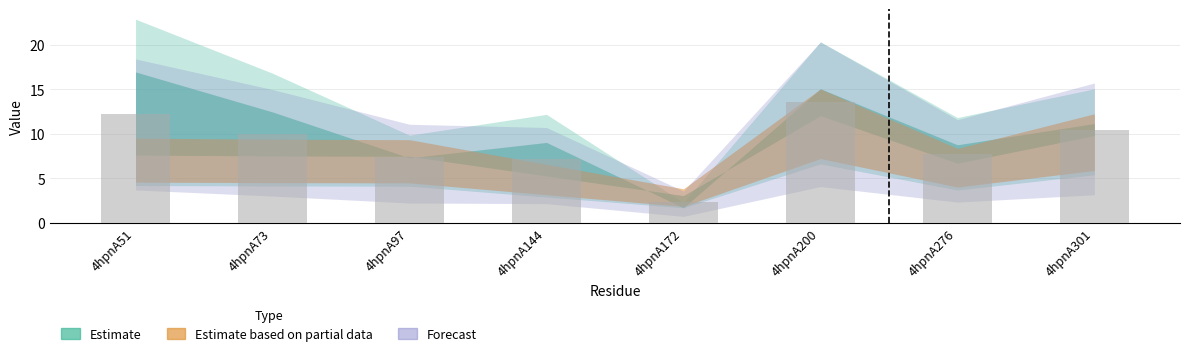

The value at 4hpnA301 is 6.7. True or false?

False